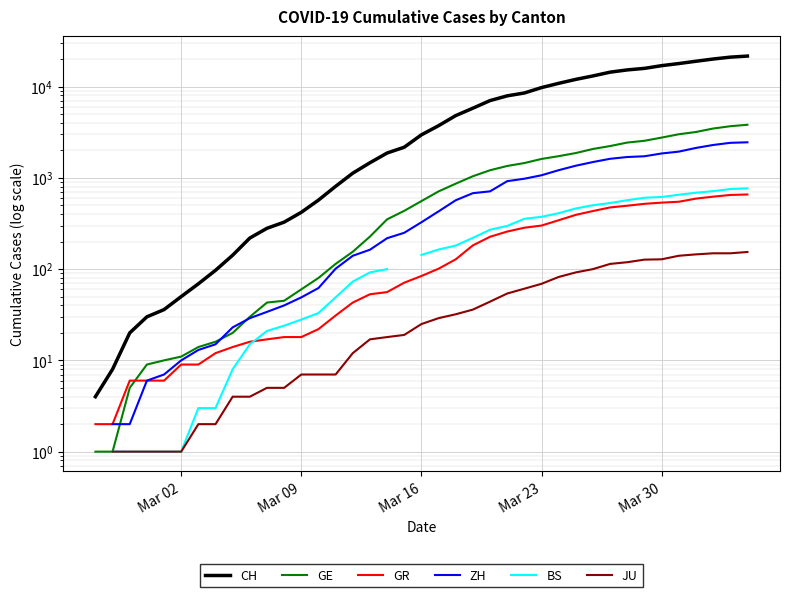

True or false: GR has more than 1 interior local peaks.

False